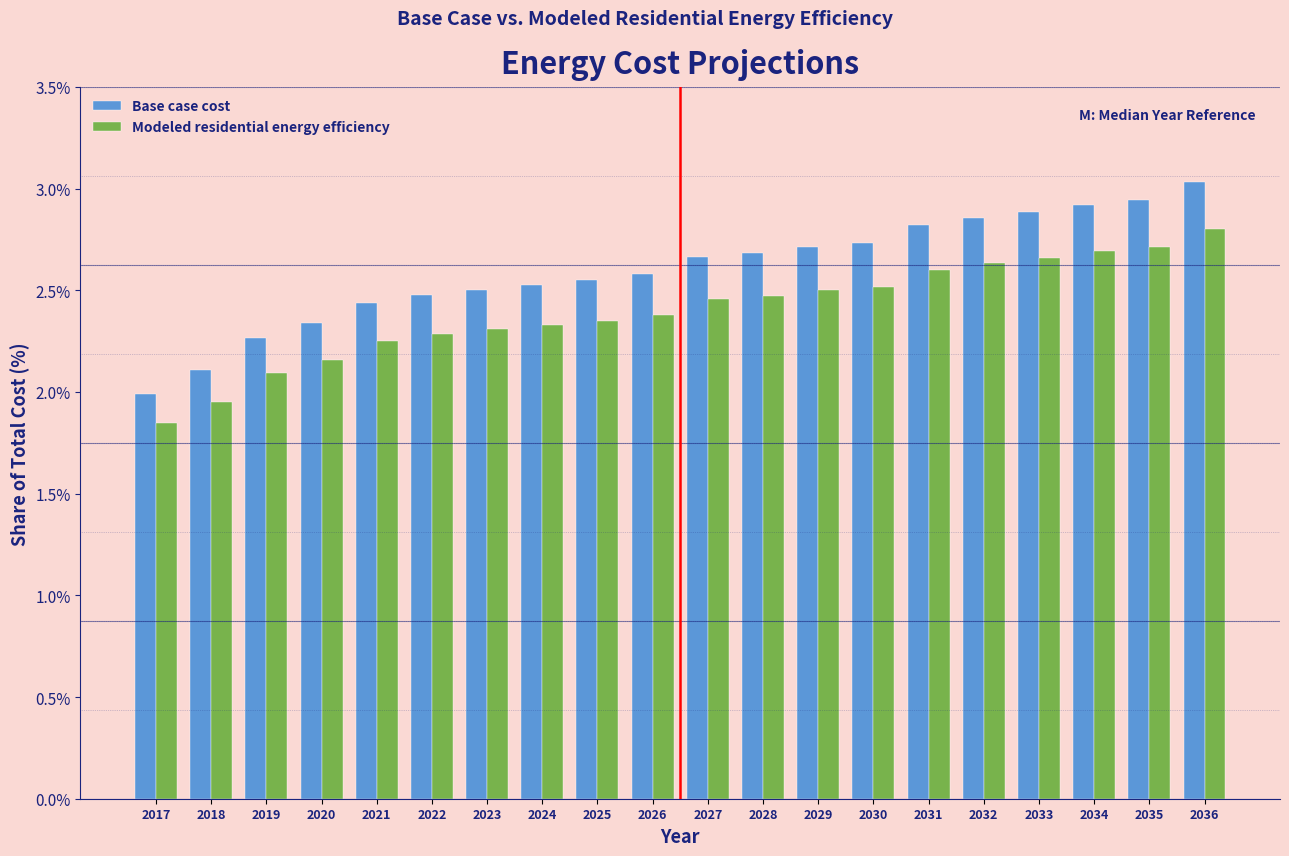

List the series in order of their peak value, lowest first.

Modeled residential energy efficiency, Base case cost